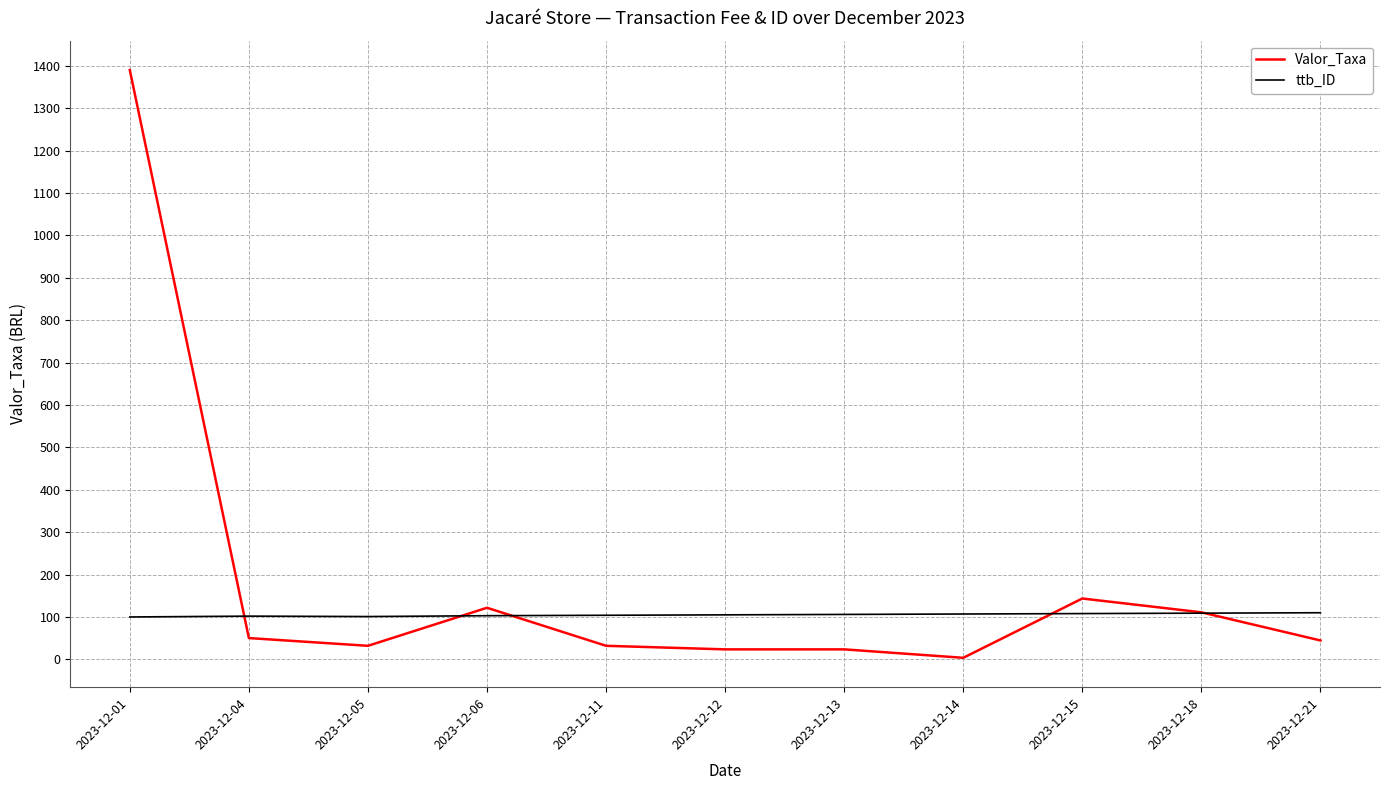

Is this an area chart (filled region under the line)?

No